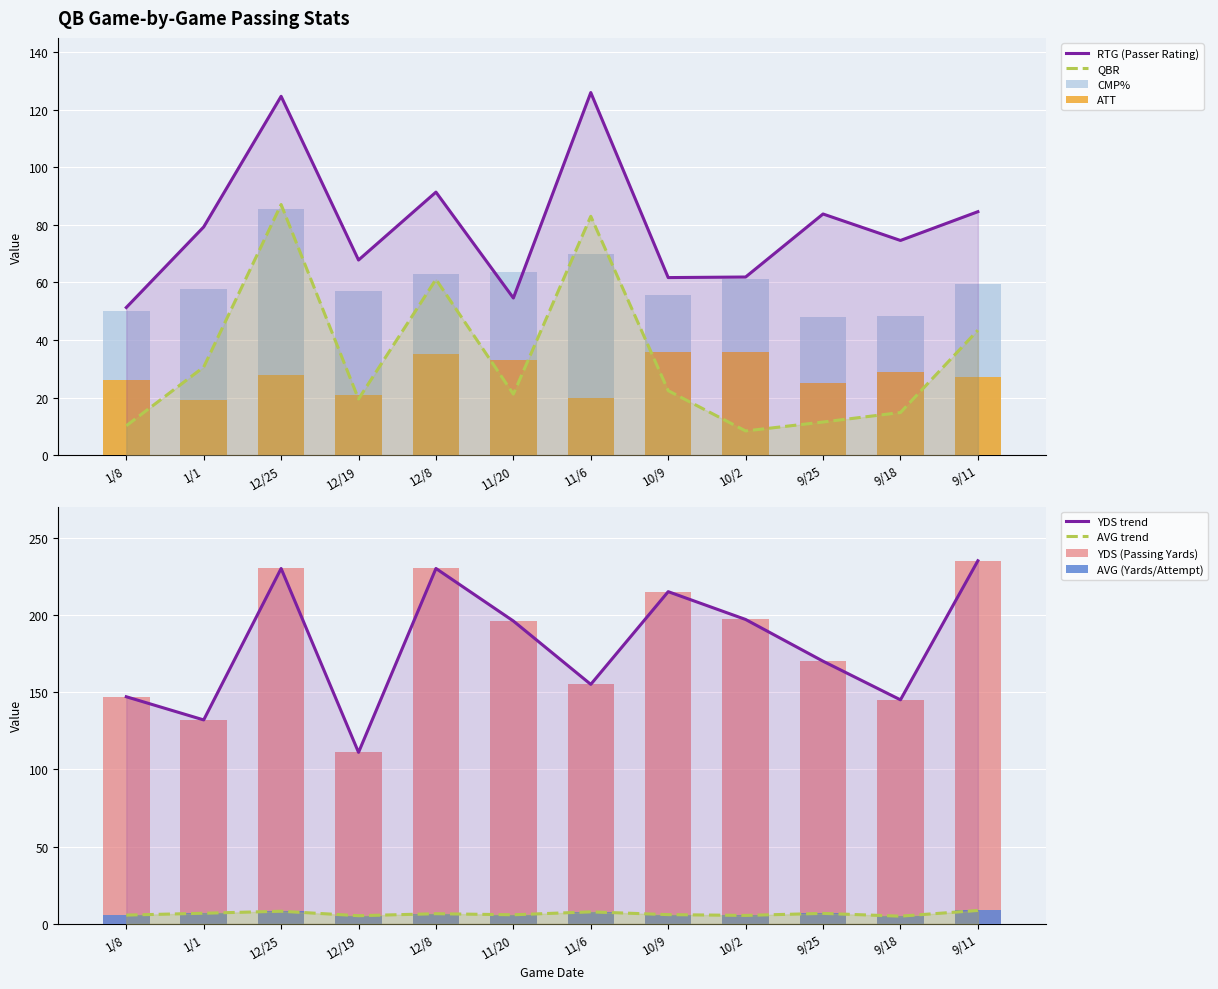

Which series has the largest total across all categories?

YDS